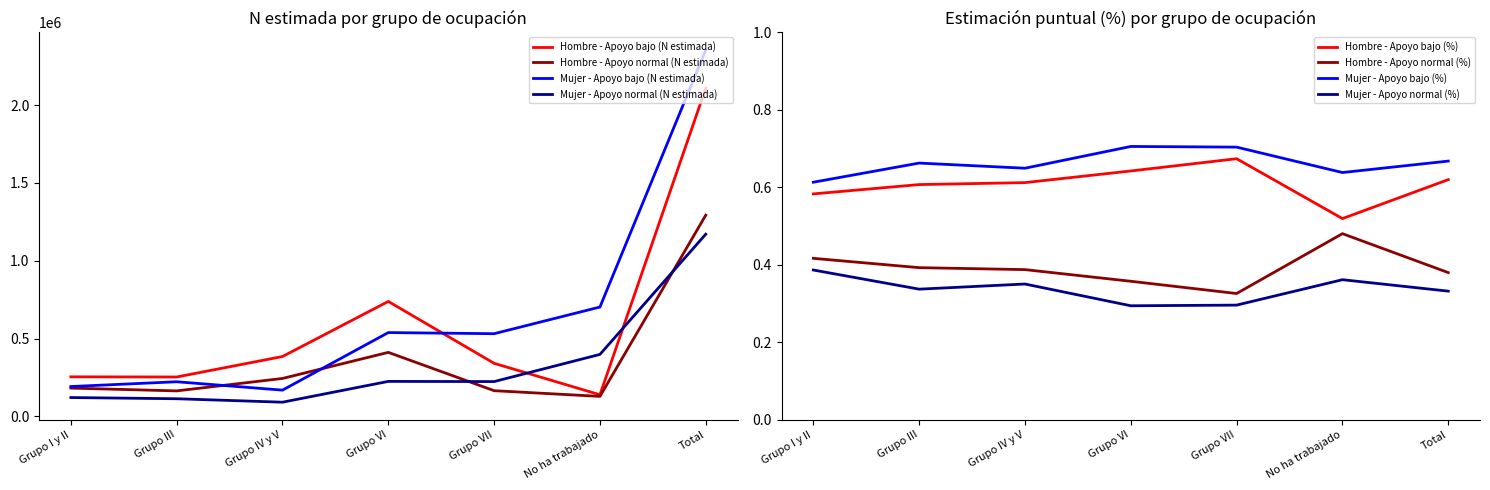

True or false: Hombre - Apoyo normal (N estimada) and Mujer - Apoyo normal (N estimada) cross at least once.

True